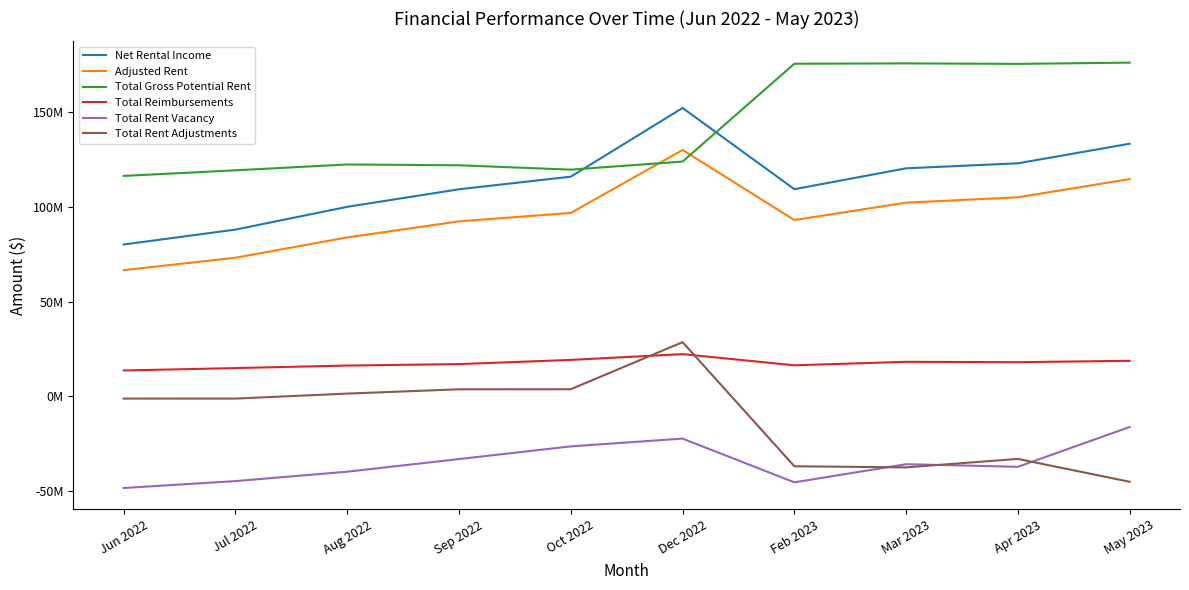

What are all the series names shown in the legend?

Net Rental Income, Adjusted Rent, Total Gross Potential Rent, Total Reimbursements, Total Rent Vacancy, Total Rent Adjustments